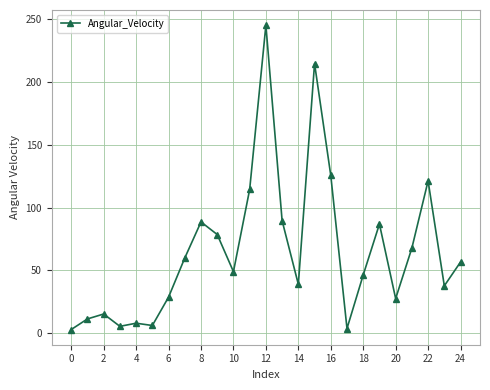

What is the smallest value displayed?

3.0